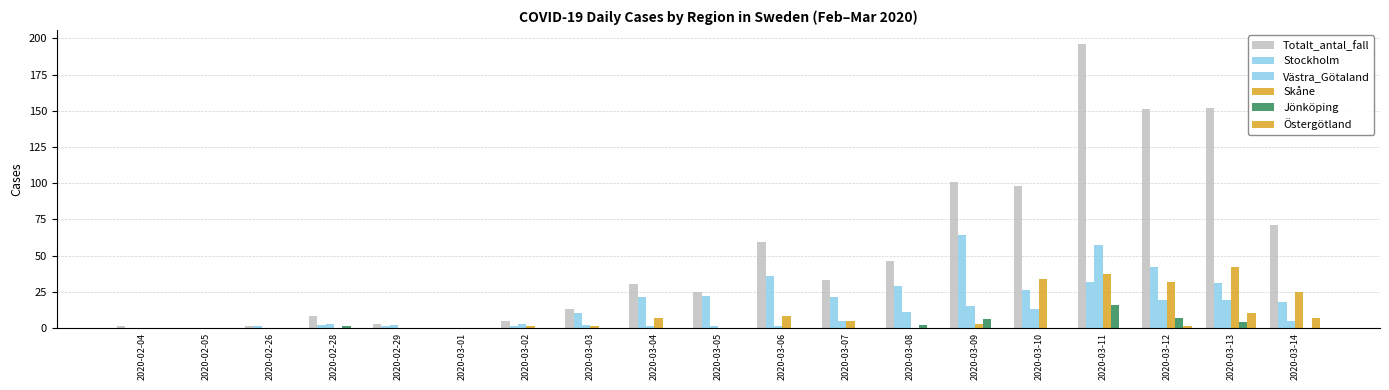

How many series are shown in this chart?

6